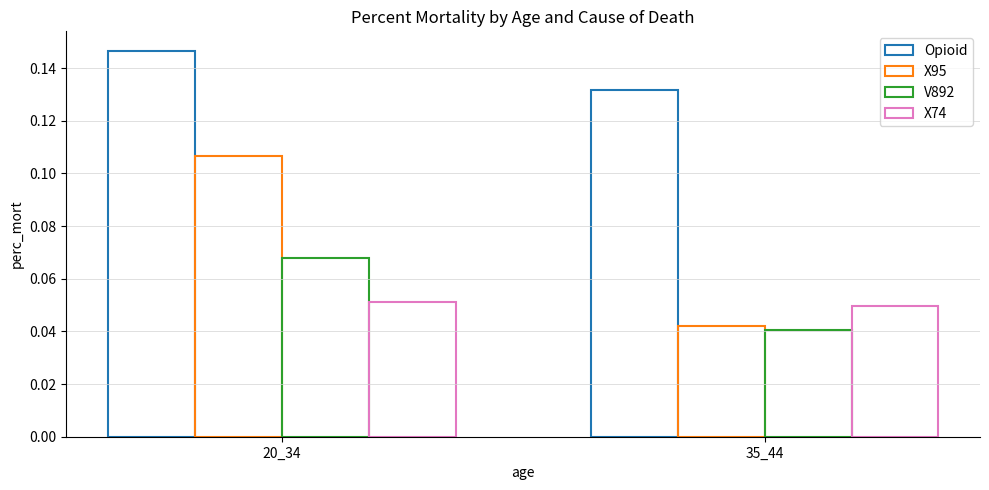

Reading left to right, transcribe all the data shown in this chart.

Opioid: 0.1	0.1
X95: 0.1	0.0
V892: 0.1	0.0
X74: 0.1	0.0